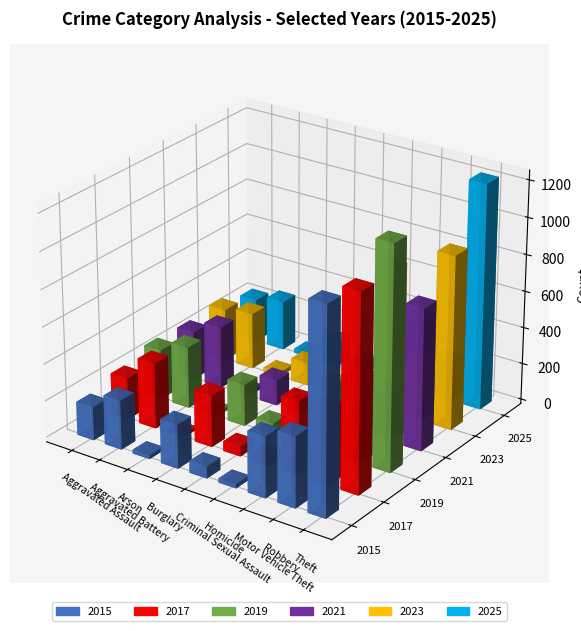

Does the chart contain any negative values?

No